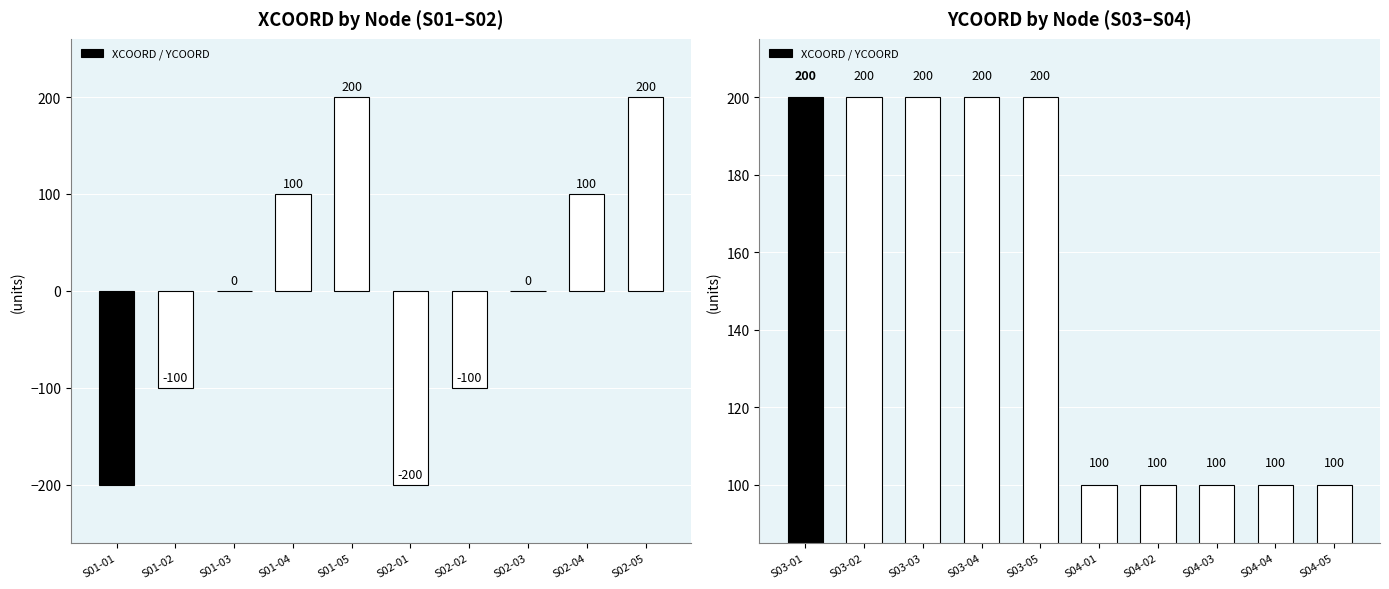

What is the label of the 1st bar from the left?

S03-01